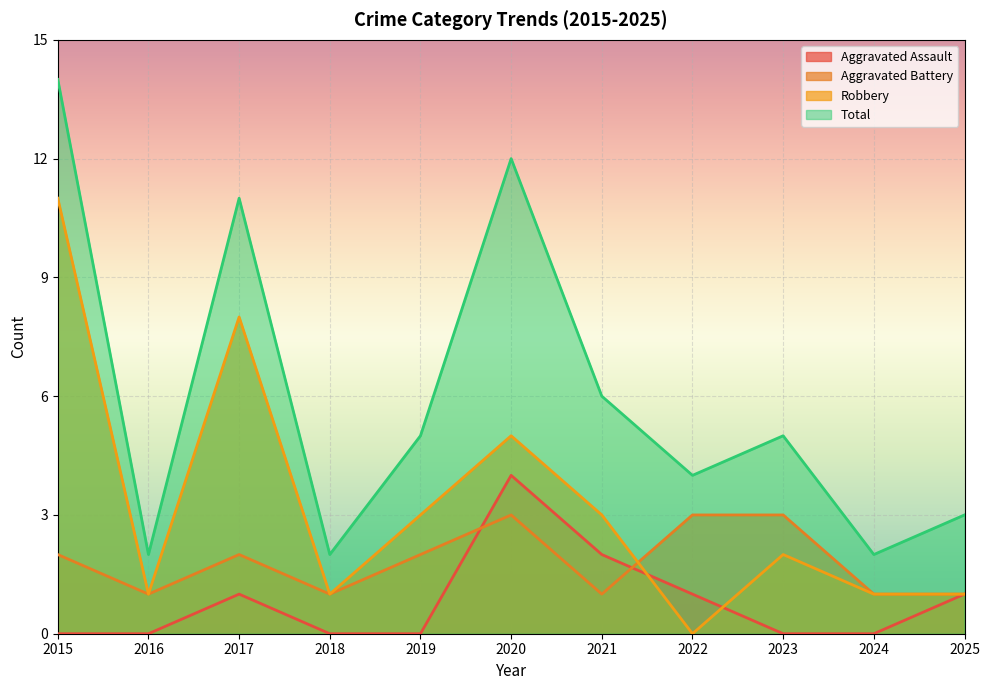

How many interior local peaks does the Robbery series have?

3